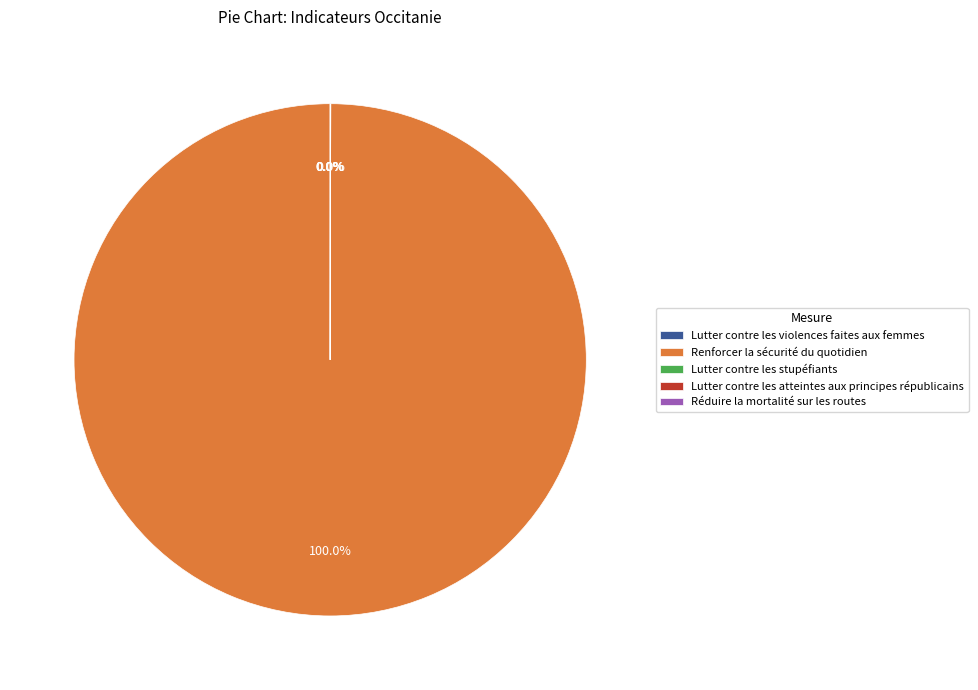

To the nearest percent, what portion does Renforcer la sécurité du quotidien represent?

100%